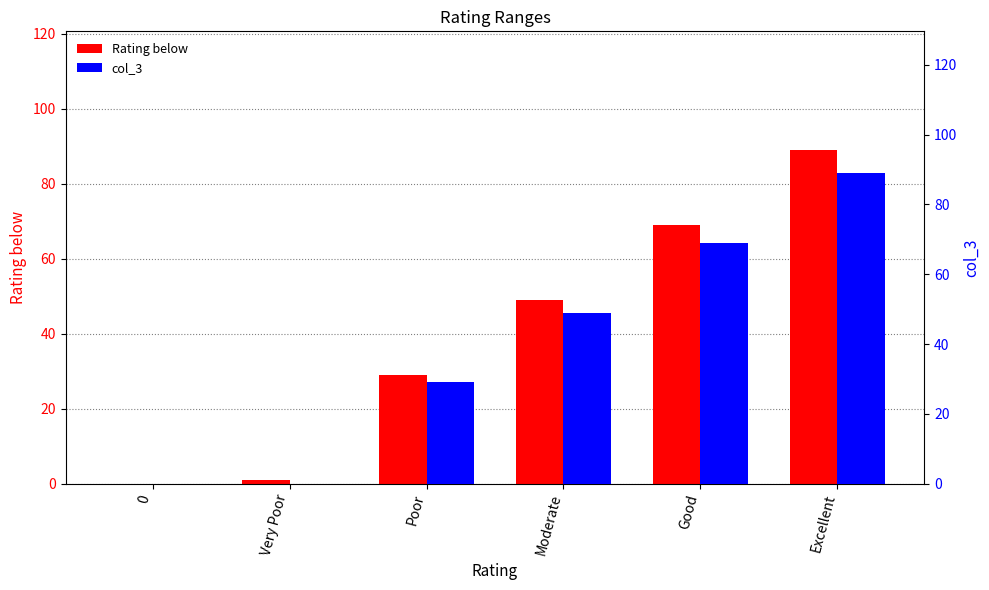

True or false: Rating below has a value of -27 at 0.

False